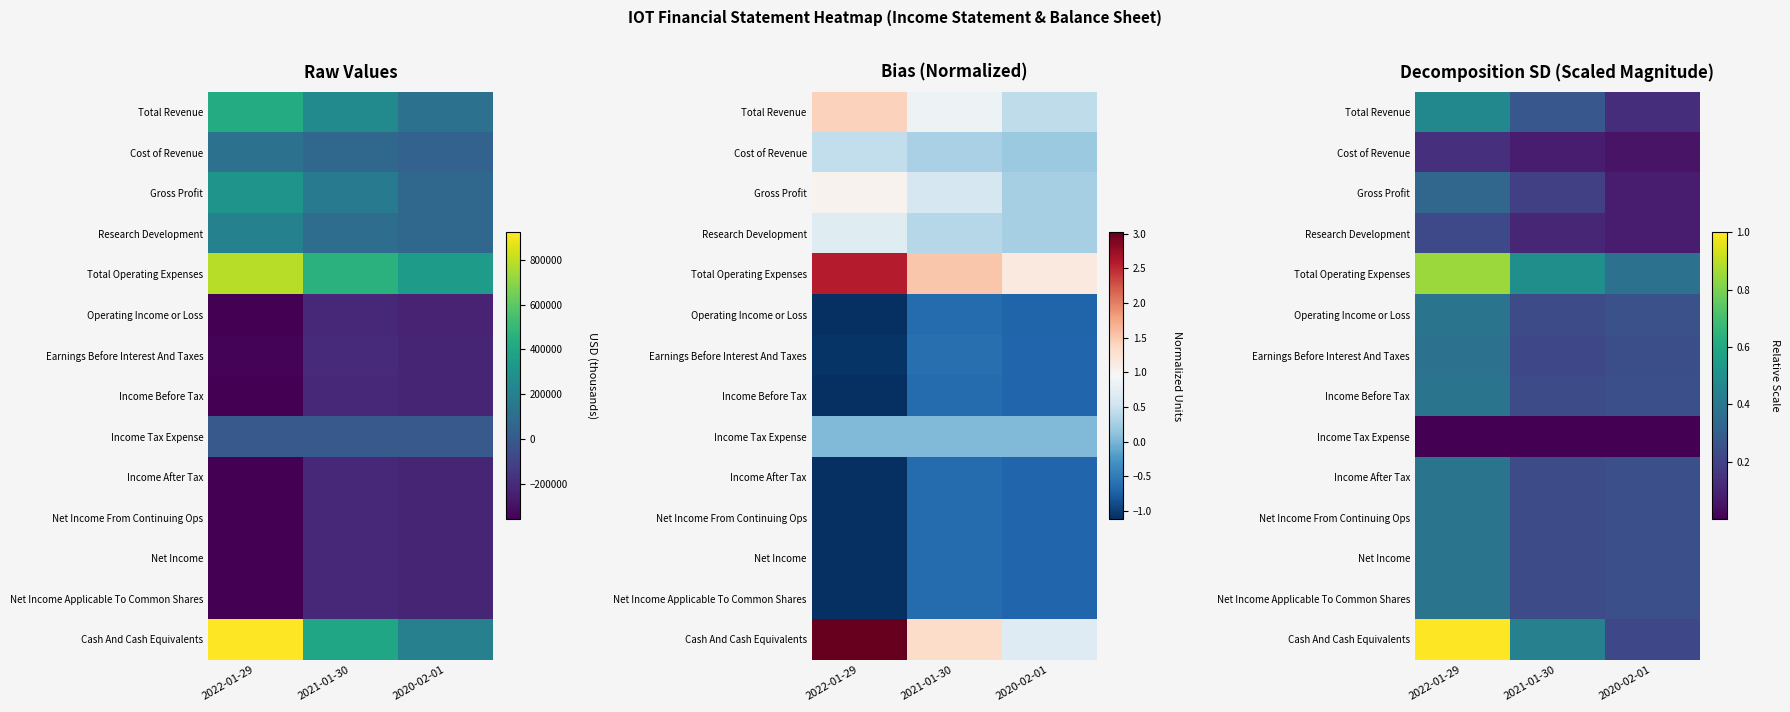

Rank the categories by Gross Profit value from lowest to highest.

2020-02-01, 2021-01-30, 2022-01-29